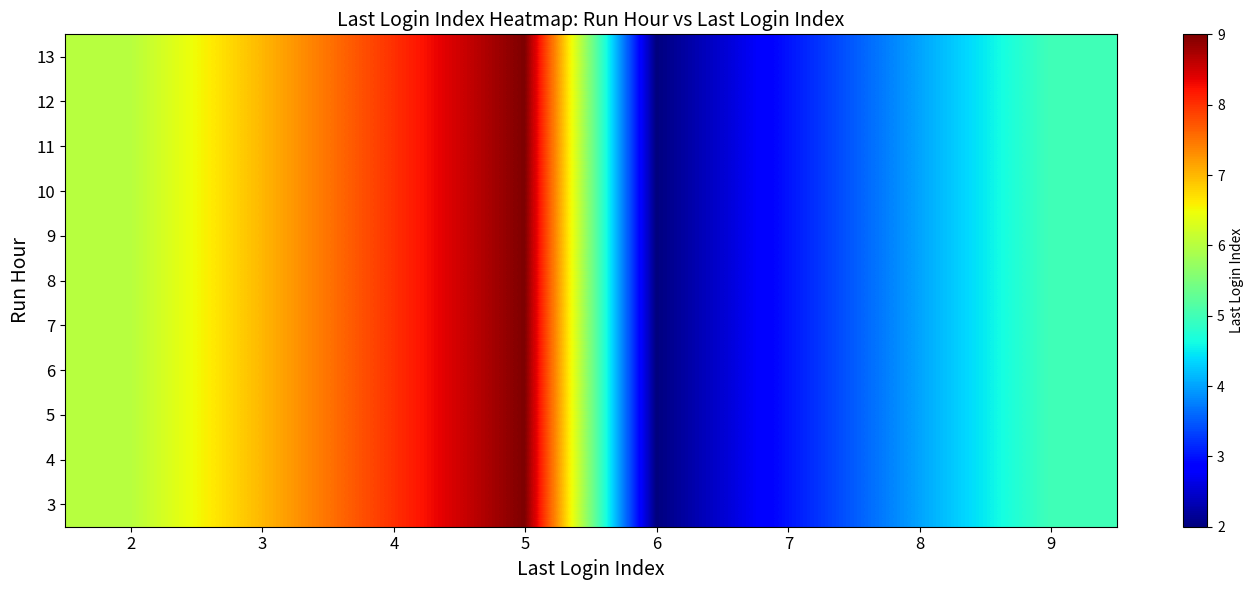

Reading left to right, extract all data points from this chart.

3: 2=6	3=7	4=8	5=9	6=2	7=3	8=4	9=5
4: 2=6	3=7	4=8	5=9	6=2	7=3	8=4	9=5
5: 2=6	3=7	4=8	5=9	6=2	7=3	8=4	9=5
6: 2=6	3=7	4=8	5=9	6=2	7=3	8=4	9=5
7: 2=6	3=7	4=8	5=9	6=2	7=3	8=4	9=5
8: 2=6	3=7	4=8	5=9	6=2	7=3	8=4	9=5
9: 2=6	3=7	4=8	5=9	6=2	7=3	8=4	9=5
10: 2=6	3=7	4=8	5=9	6=2	7=3	8=4	9=5
11: 2=6	3=7	4=8	5=9	6=2	7=3	8=4	9=5
12: 2=6	3=7	4=8	5=9	6=2	7=3	8=4	9=5
13: 2=6	3=7	4=8	5=9	6=2	7=3	8=4	9=5